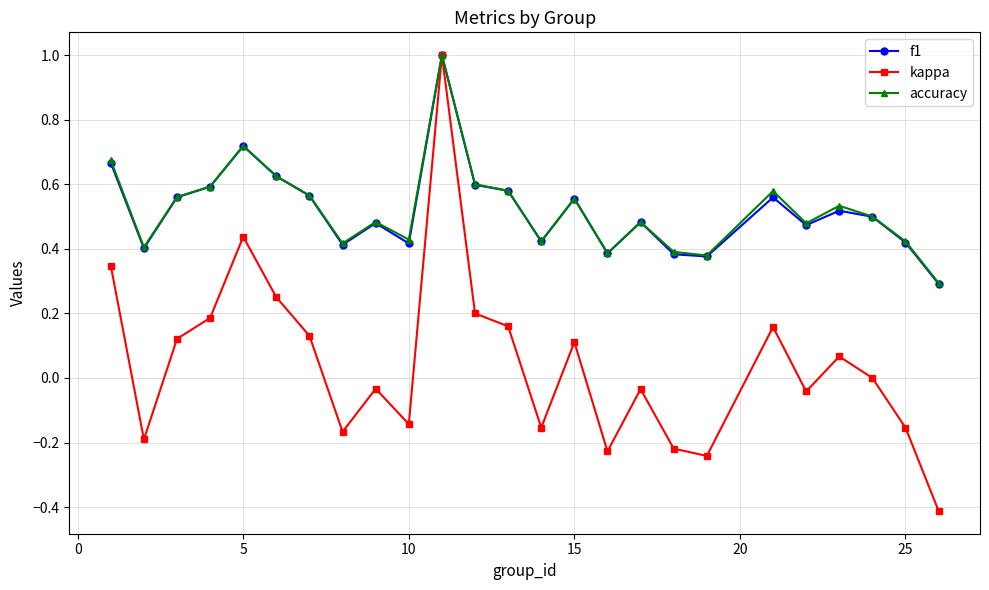

At how many categories does at least one series exceed 0?

25